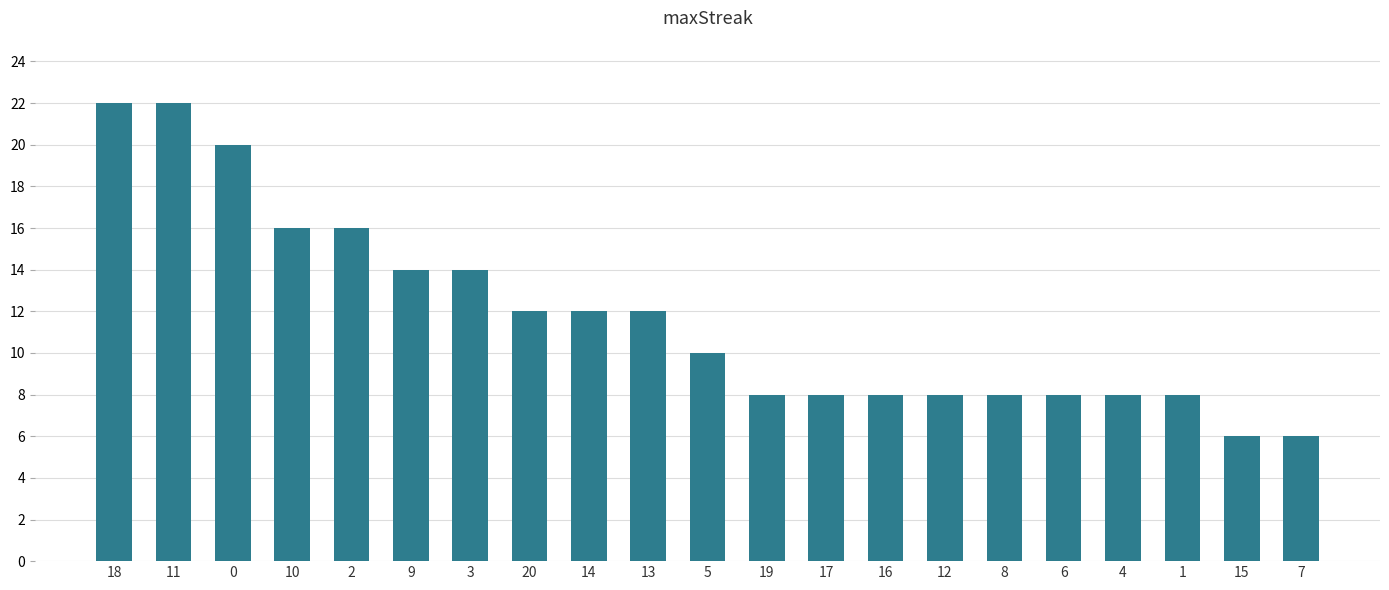

What is the smallest value displayed?

6